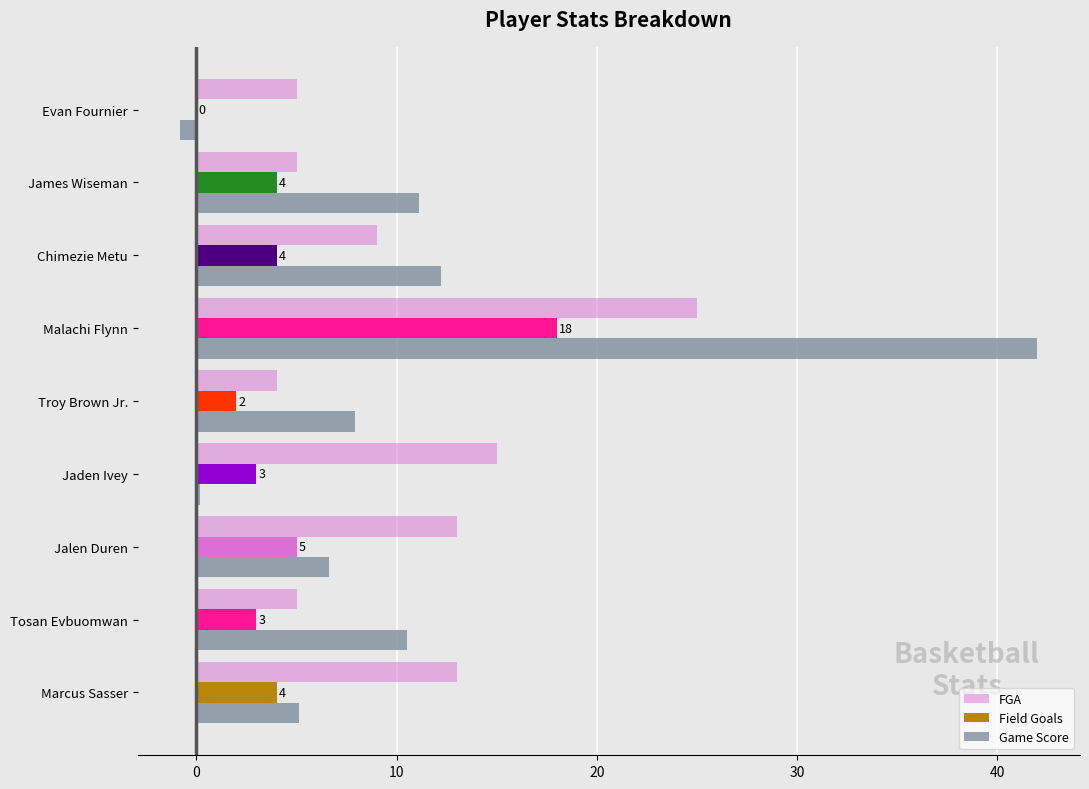

How many distinct data groups are displayed?

3